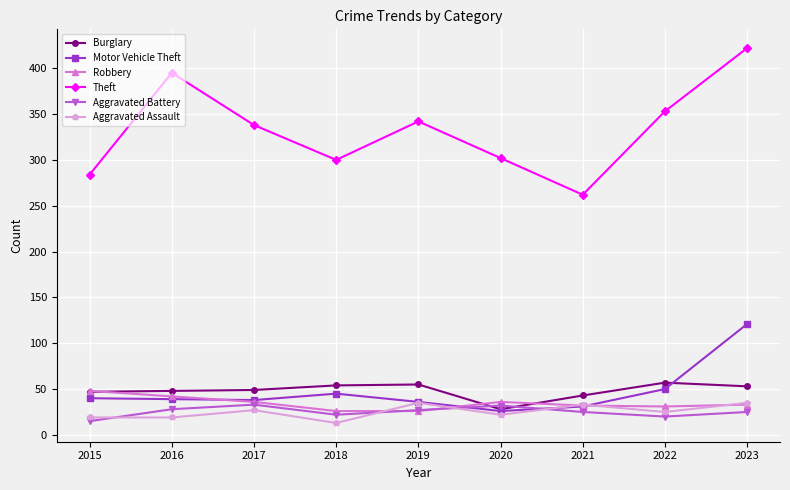

How many series are shown in this chart?

6